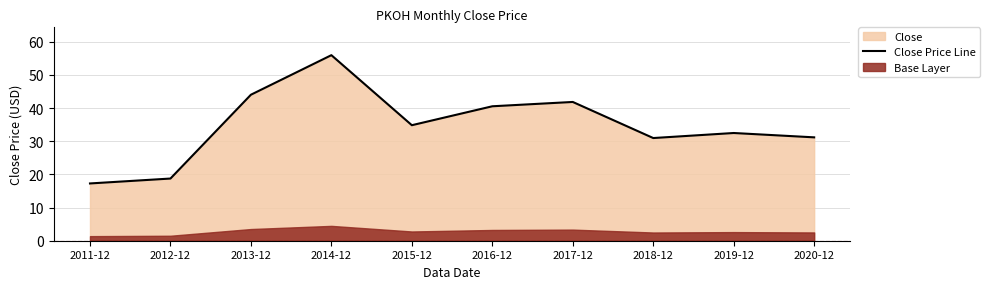

Rank the categories by value from lowest to highest.

2011-12, 2012-12, 2018-12, 2020-12, 2019-12, 2015-12, 2016-12, 2017-12, 2013-12, 2014-12